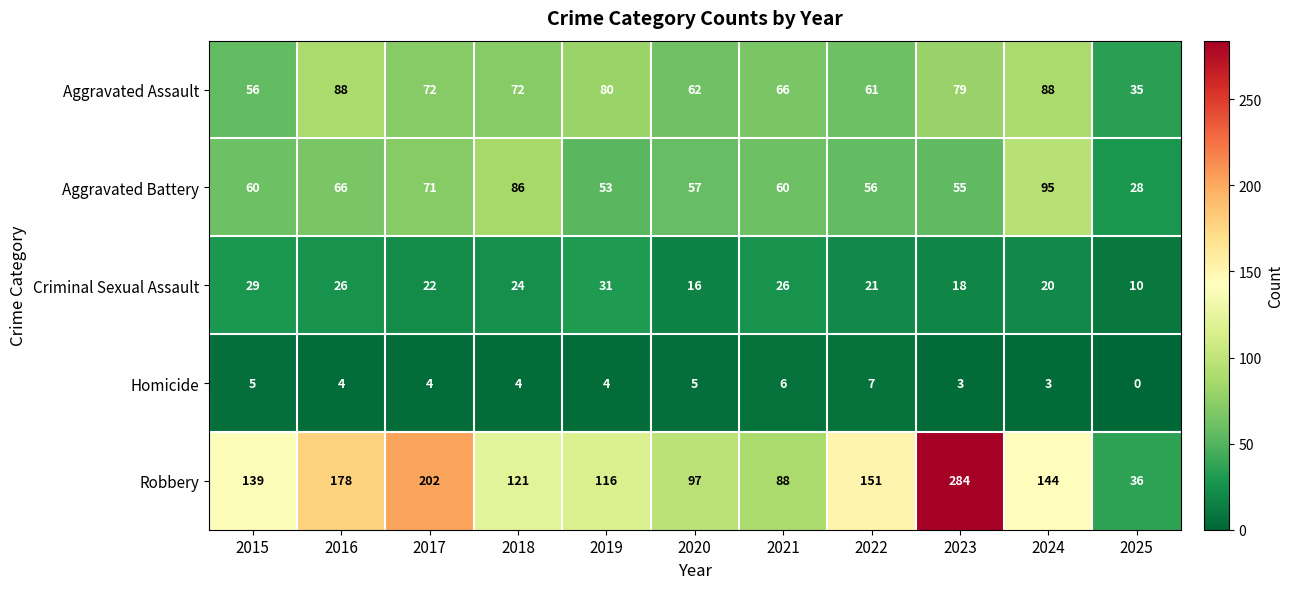

Read the Aggravated Assault value at 2016, to the nearest 10.

90